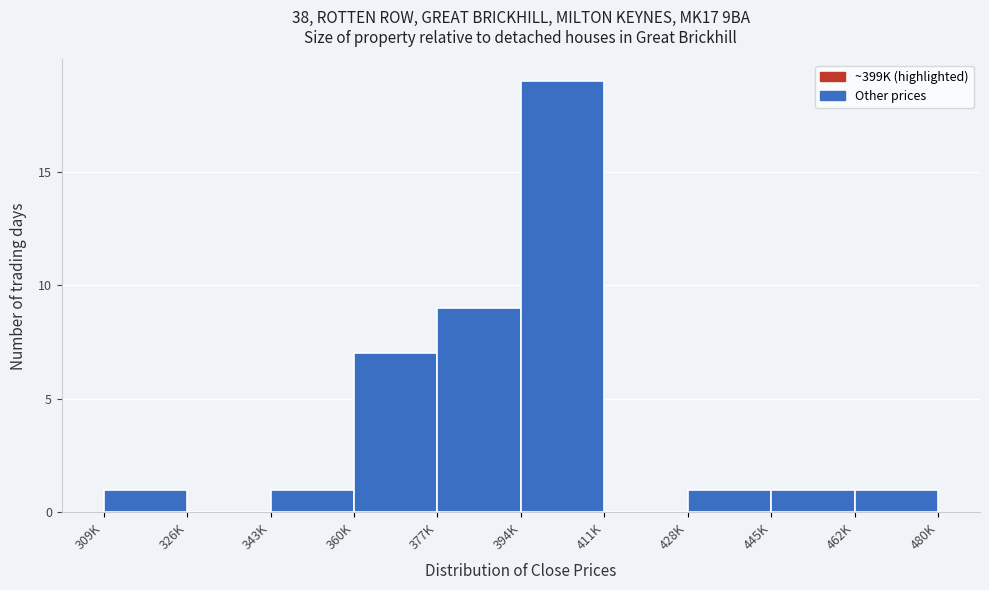

Reading left to right, list all the values displayed in this chart.

309K=1	326K=0	343K=1	360K=7	377K=9	394K=19	411K=0	428K=1	445K=1	462K=1